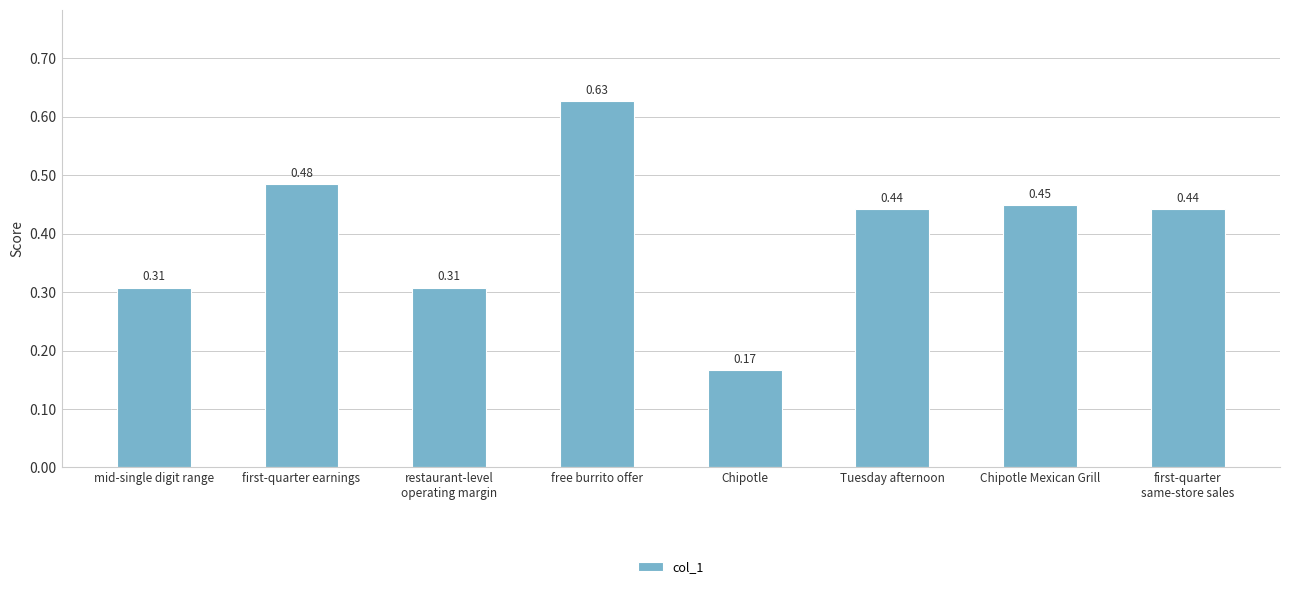

Which category has the lowest value across all series?

Chipotle